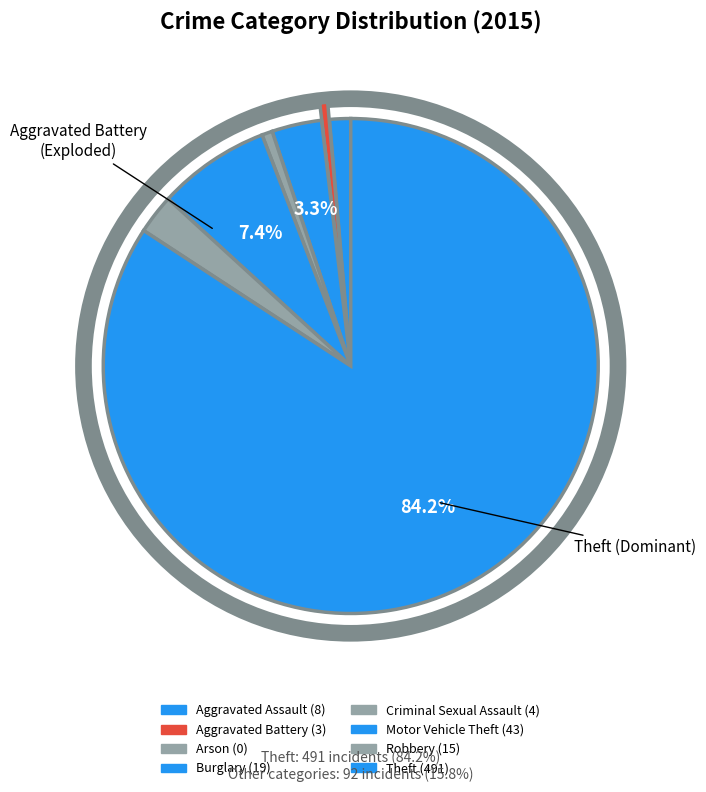

Which slice is the smallest?

Arson